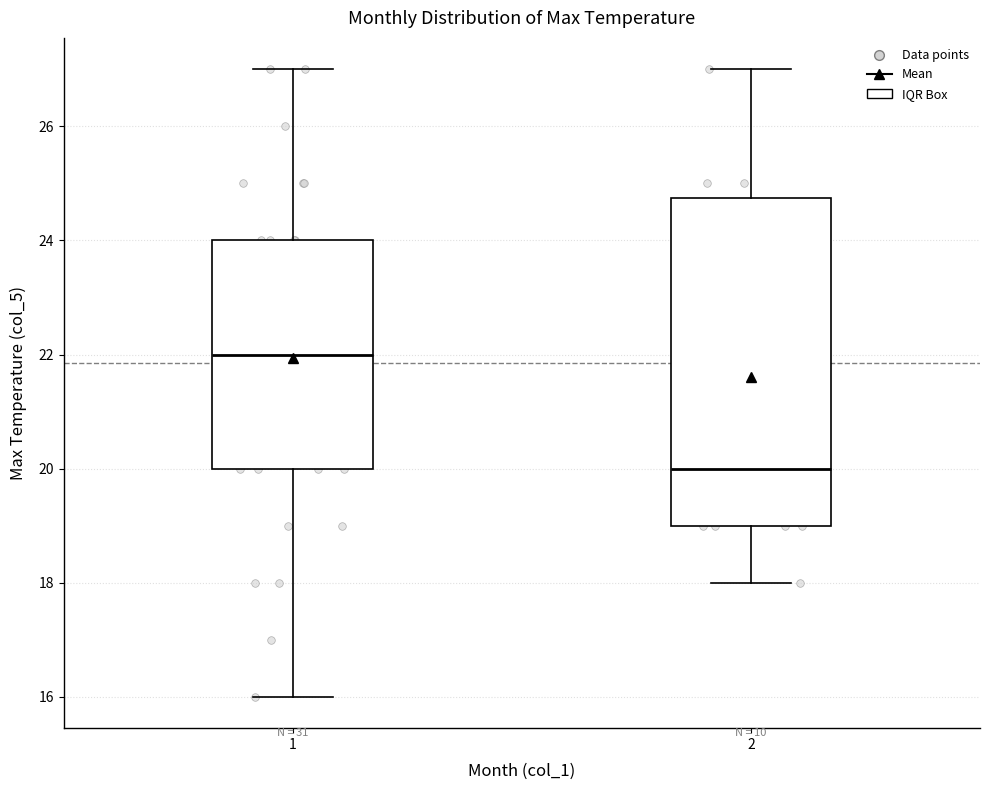

Reading left to right, read every box against the y-axis: the position of its median line, the range the box covers, and the ends of its whiskers. The values are not printed on the chart, so give them approximately, as read against the axis.

1: median 22.0, box 20.0 to 24.0, whiskers 16.0 to 27.0
2: median 20.0, box 19.0 to 24.8, whiskers 18.0 to 27.0